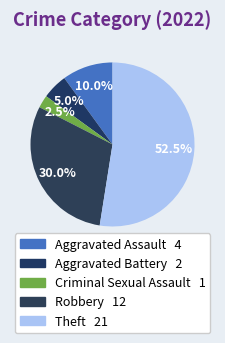

Approximately how many times larger is the value at Aggravated Battery compared to Robbery?

0.2